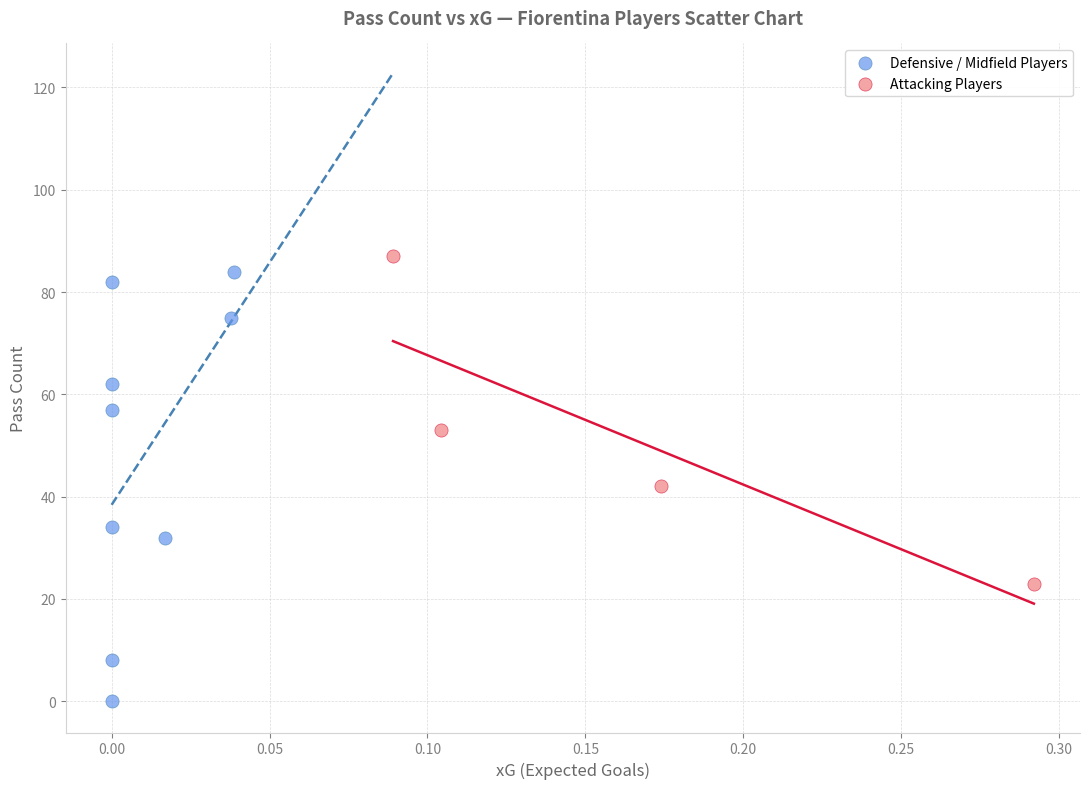

What are all the series names shown in the legend?

Defensive / Midfield Players, Attacking Players